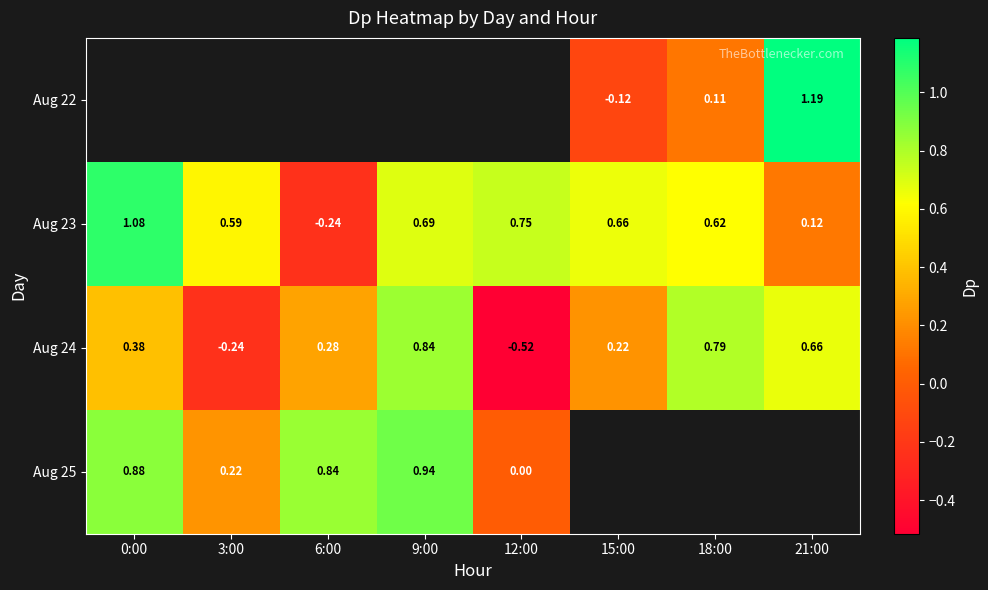

How many distinct data groups are displayed?

4